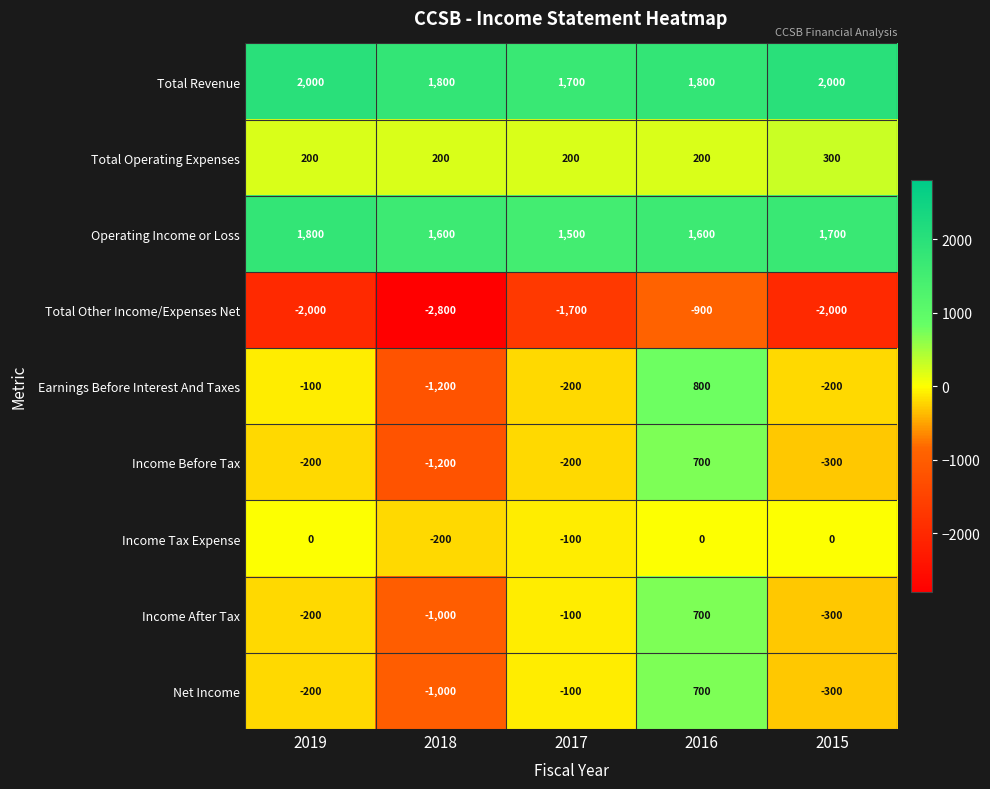

Which series changed the most between 2017 and 2016?

Earnings Before Interest And Taxes